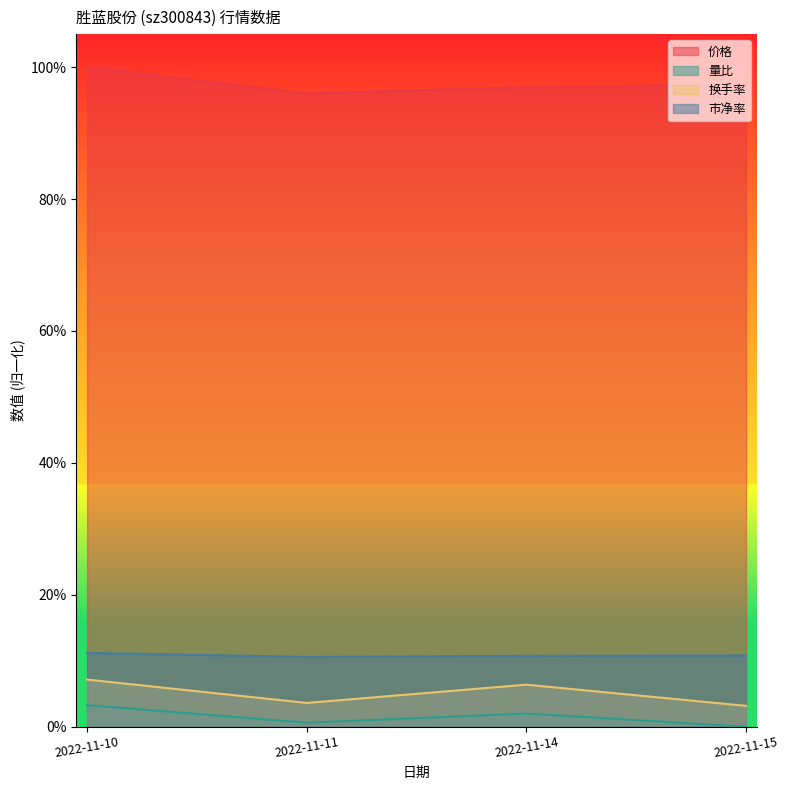

Reading left to right, extract all data points from this chart.

价格: 2022-11-10=1.0	2022-11-11=1.0	2022-11-14=1.0	2022-11-15=1.0
量比: 2022-11-10=0.0	2022-11-11=0.0	2022-11-14=0.0	2022-11-15=0.0
换手率: 2022-11-10=0.1	2022-11-11=0.0	2022-11-14=0.1	2022-11-15=0.0
市净率: 2022-11-10=0.1	2022-11-11=0.1	2022-11-14=0.1	2022-11-15=0.1